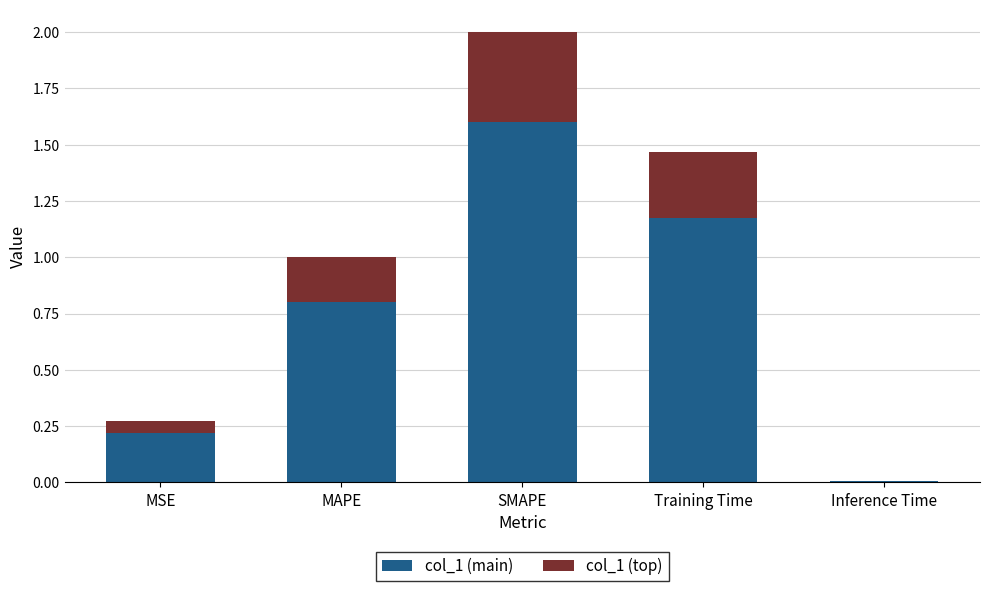

What value does the col_1 (main) series have at SMAPE?

1.6